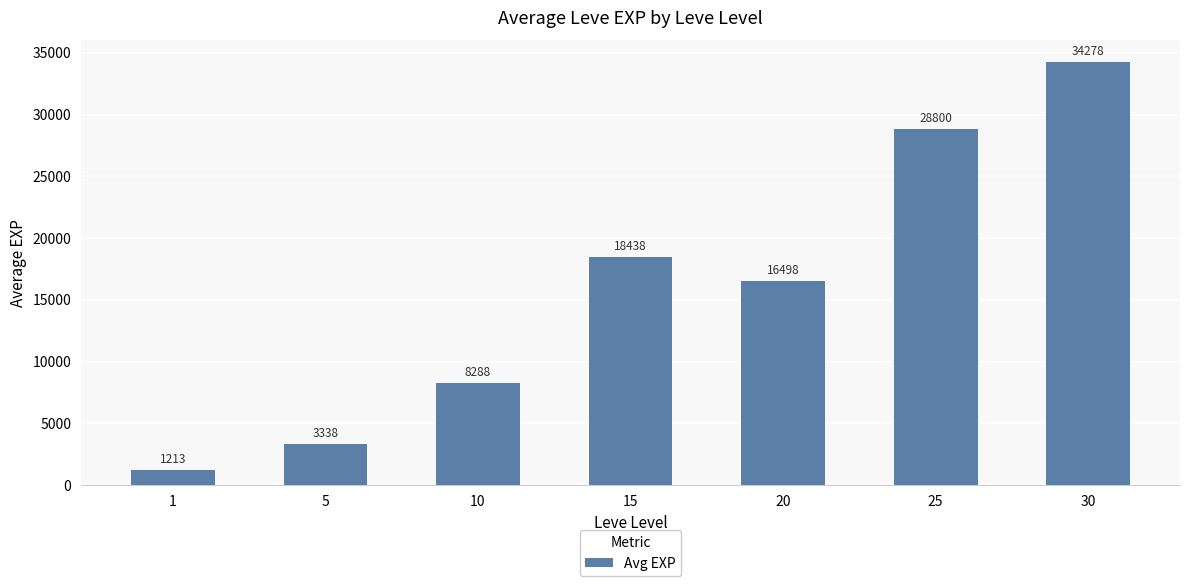

Count the number of data series in this chart.

1